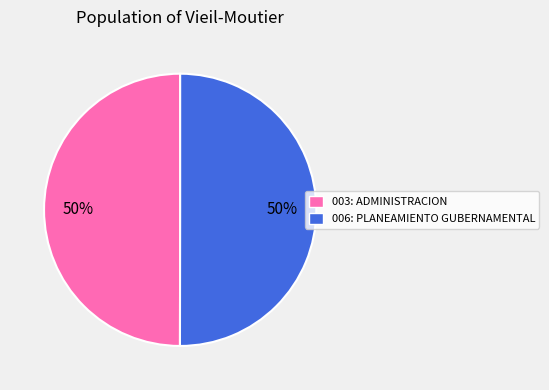

To the nearest percent, what is the average slice percentage?

50%